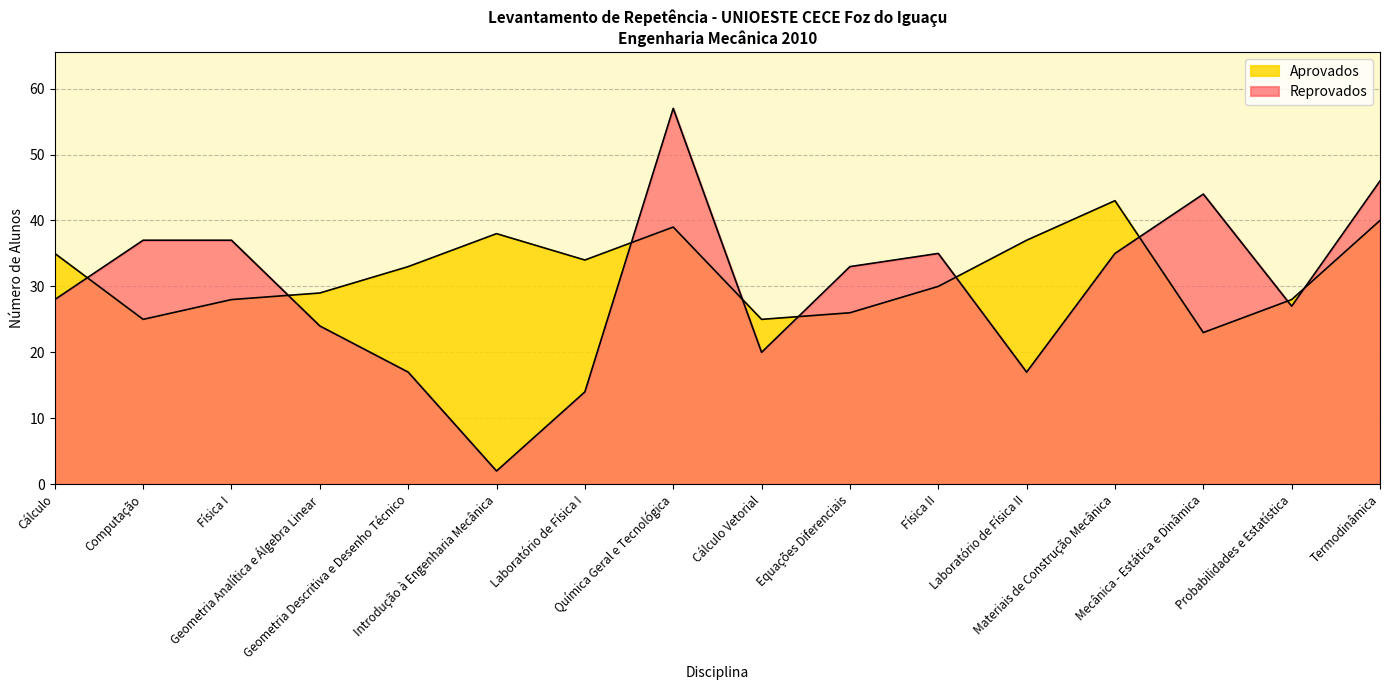

List the series in order of their overall mean, lowest first.

Reprovados, Aprovados